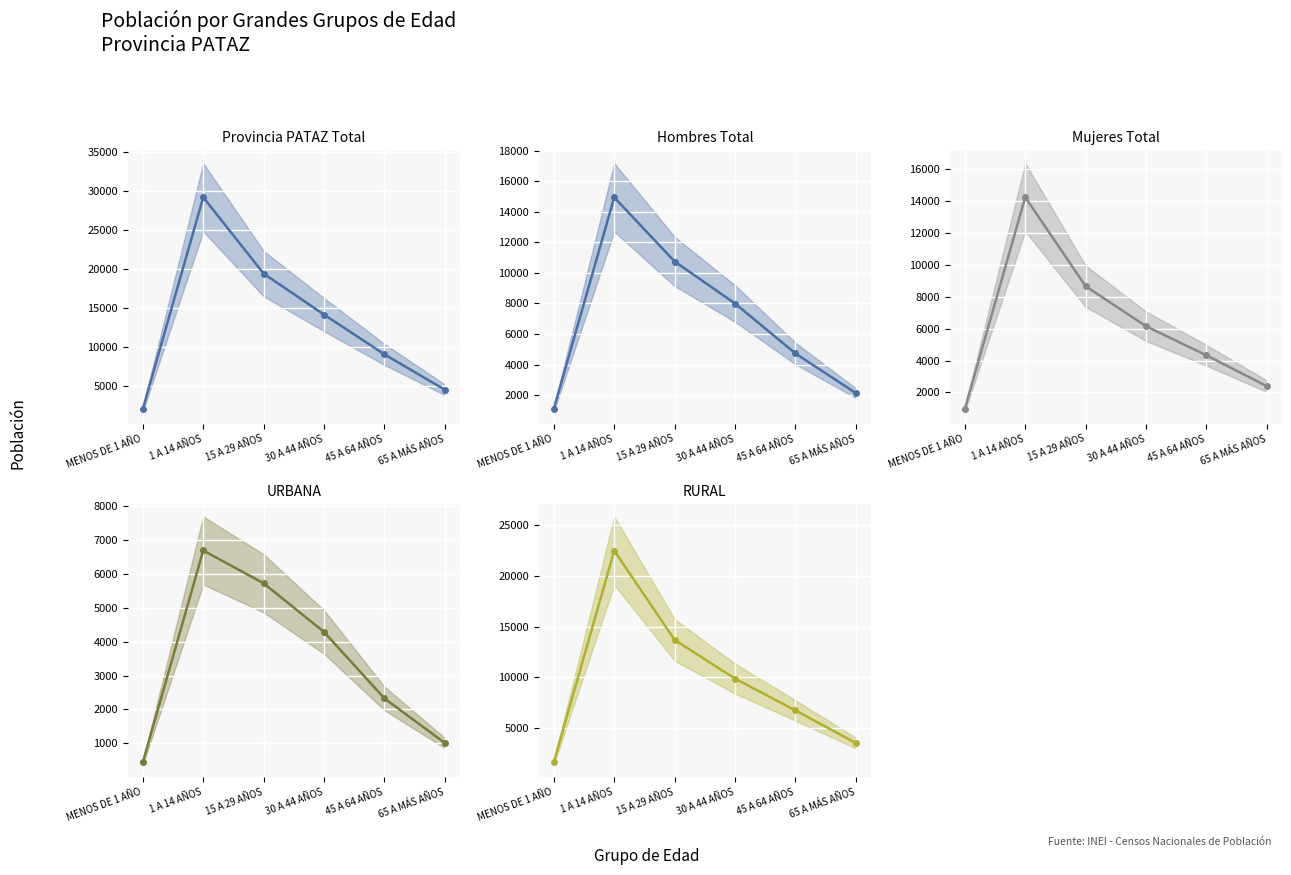

True or false: Provincia PATAZ Total and URBANA cross at least once.

False